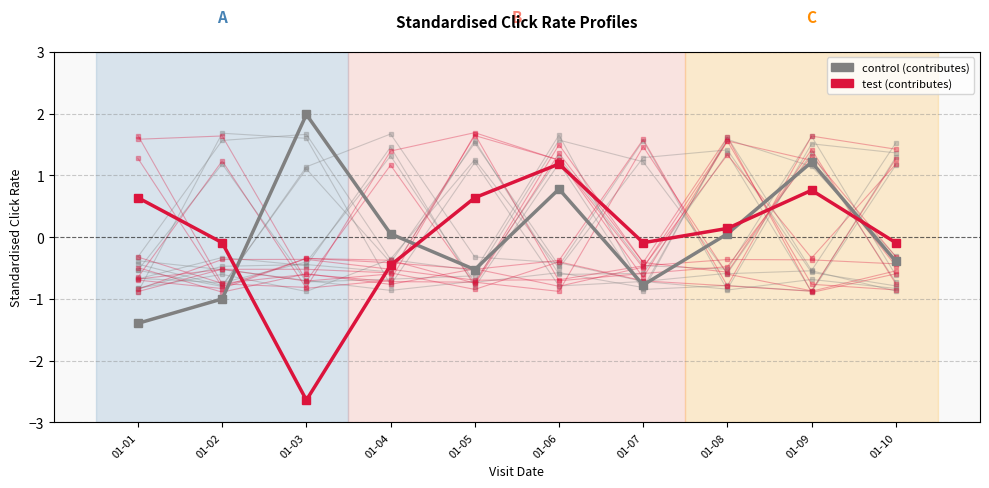

How many data points in test are above 0?

5